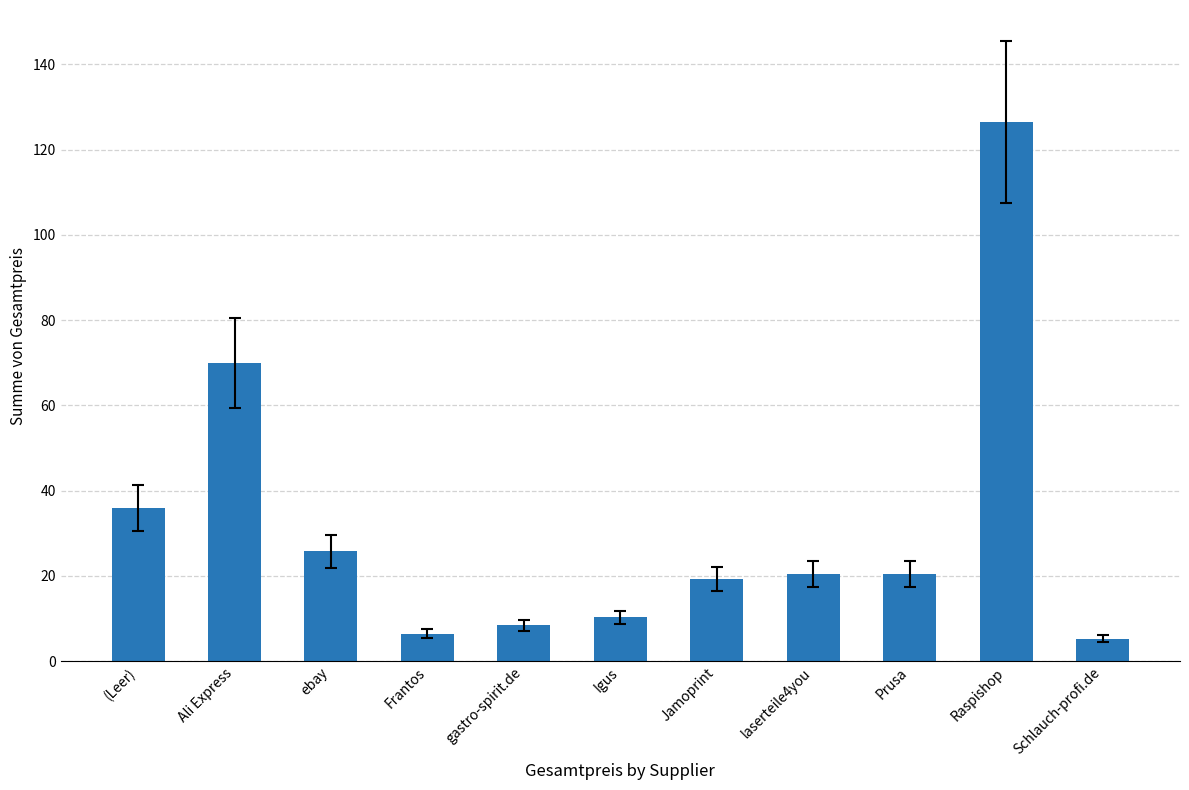

What is the average value?

31.7